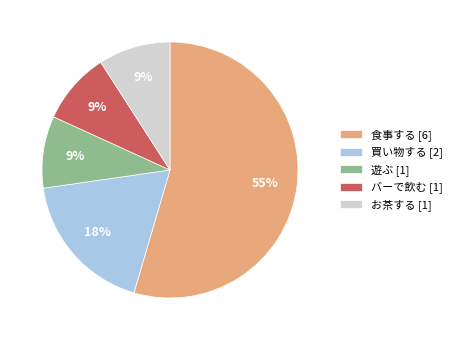

Approximately how many times larger is the value at 遊ぶ compared to 買い物する?

0.5